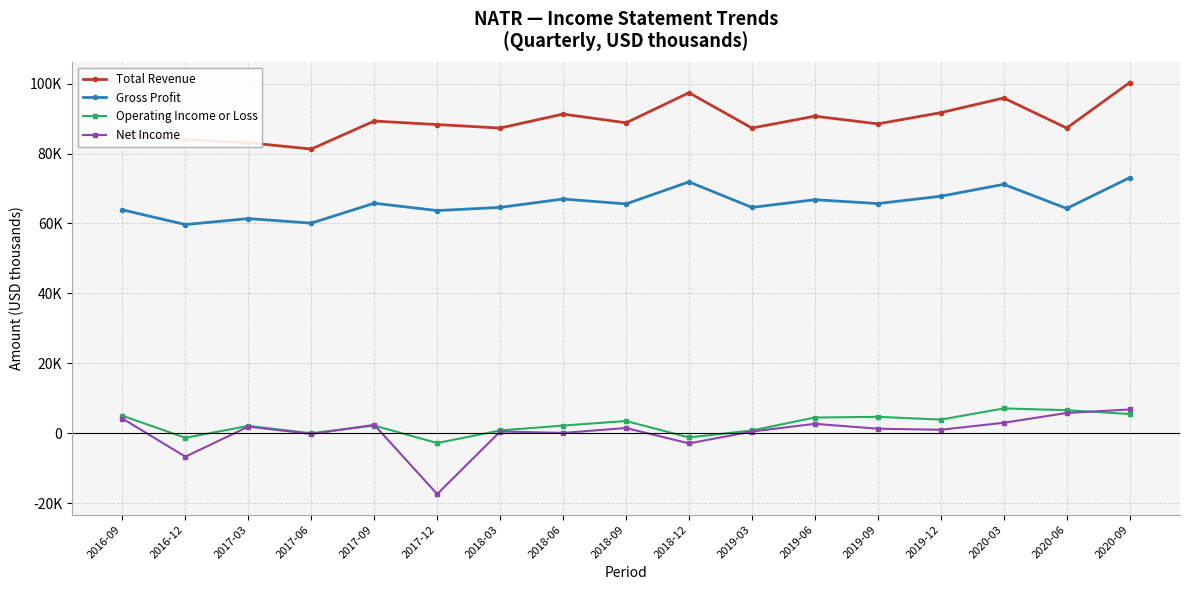

What is the difference between the maximum and minimum values in the Gross Profit series?

13400